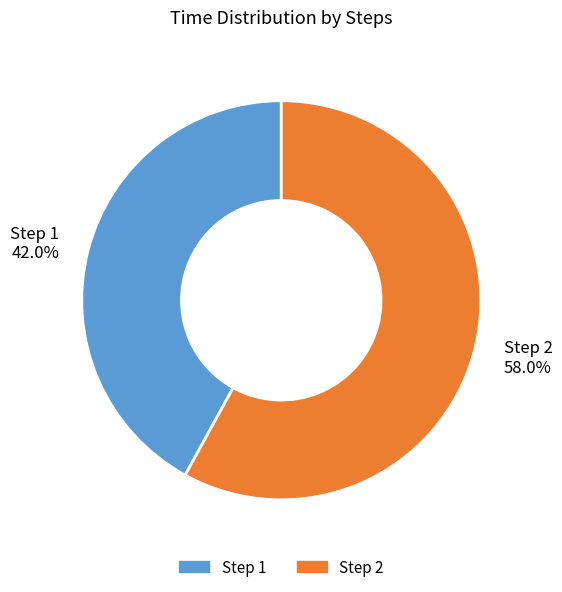

How many segments does this pie chart have?

2